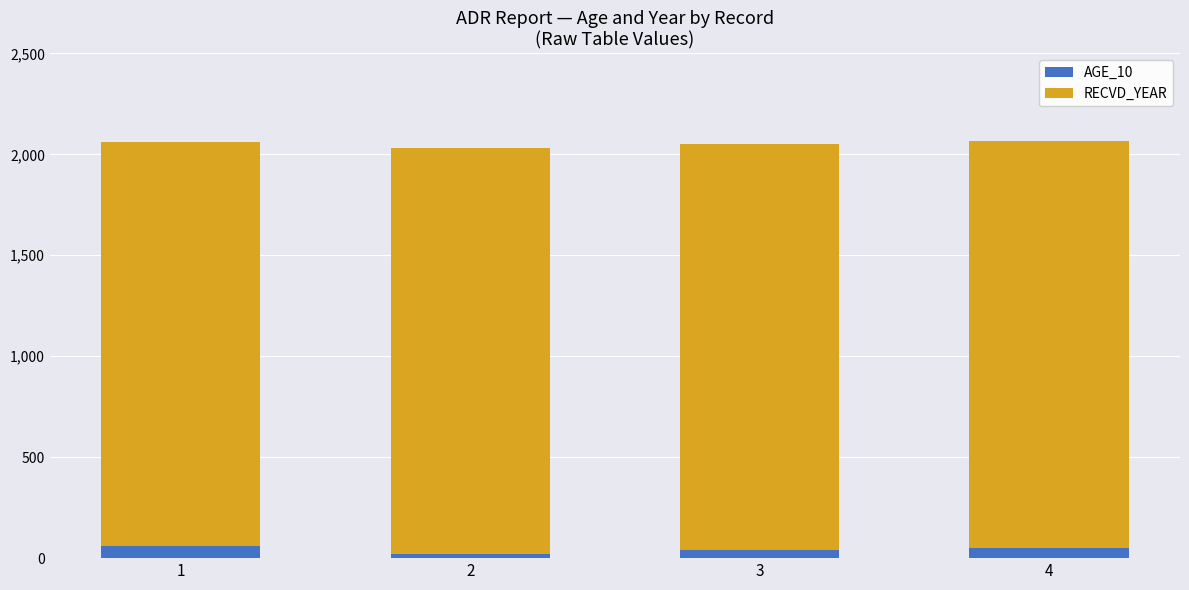

Reading left to right, what are the values for AGE_10?

60	20	40	50